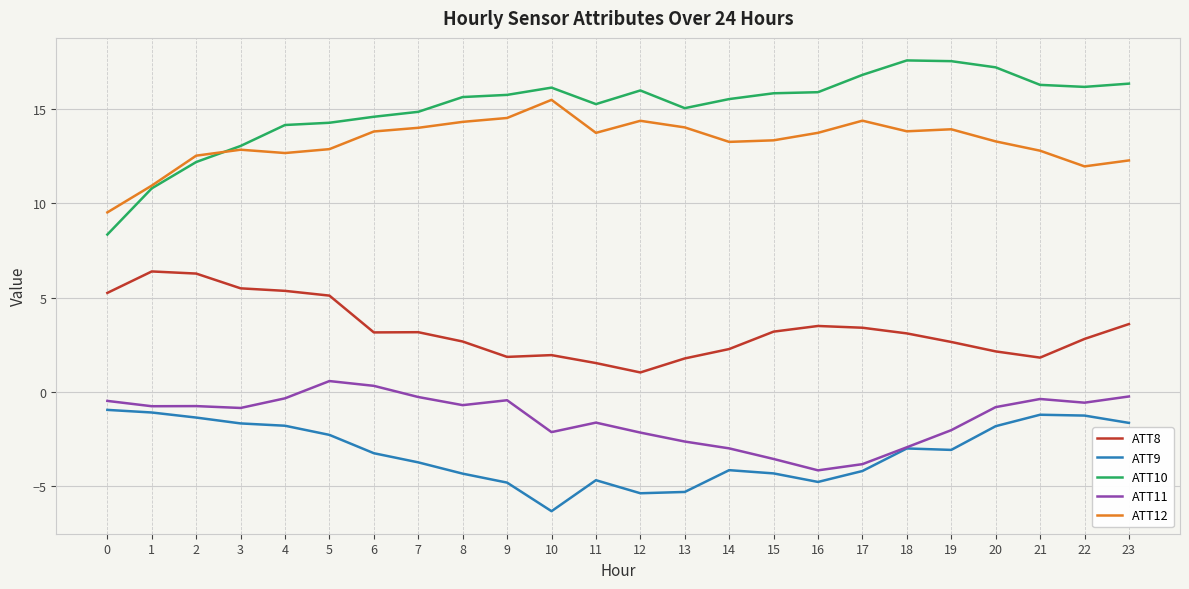

True or false: ATT11 and ATT10 intersect in this chart.

False